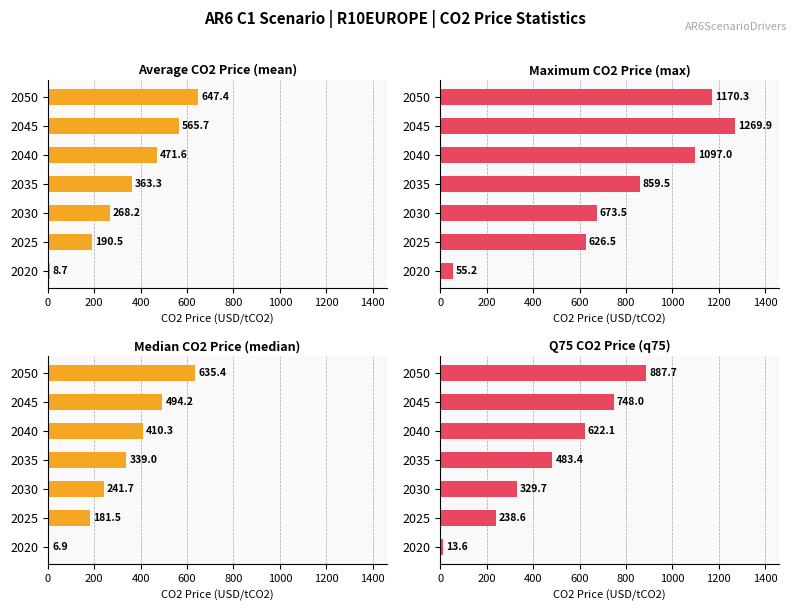

How many data points in median are less than 339?

3